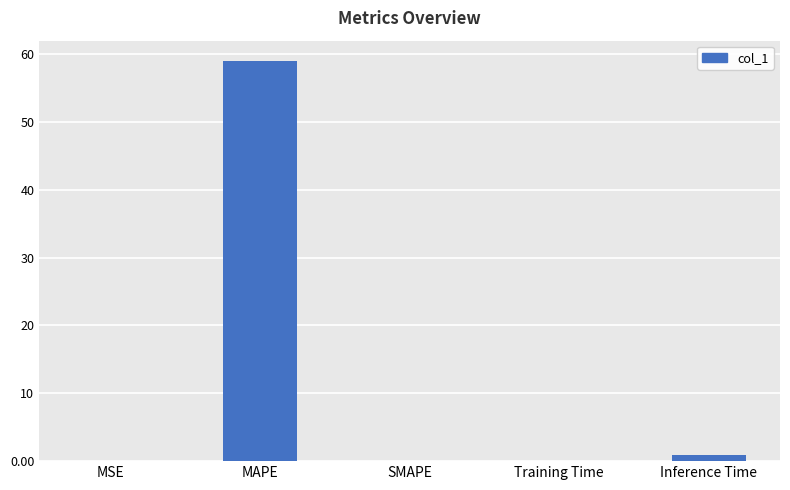

What is the maximum value shown in the chart?

59.0